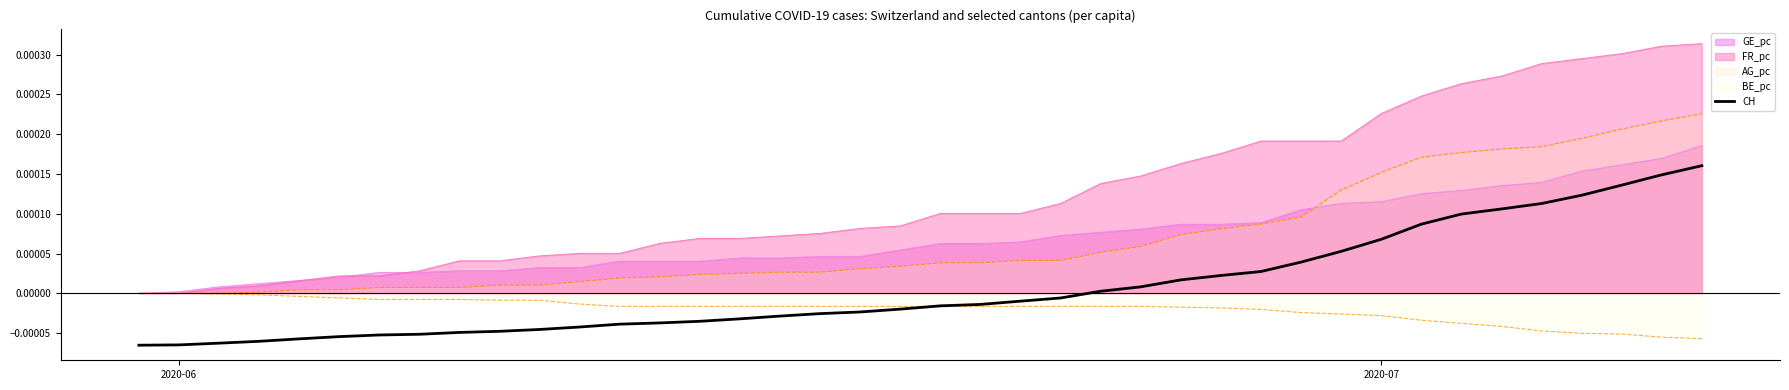

How many distinct data groups are displayed?

5